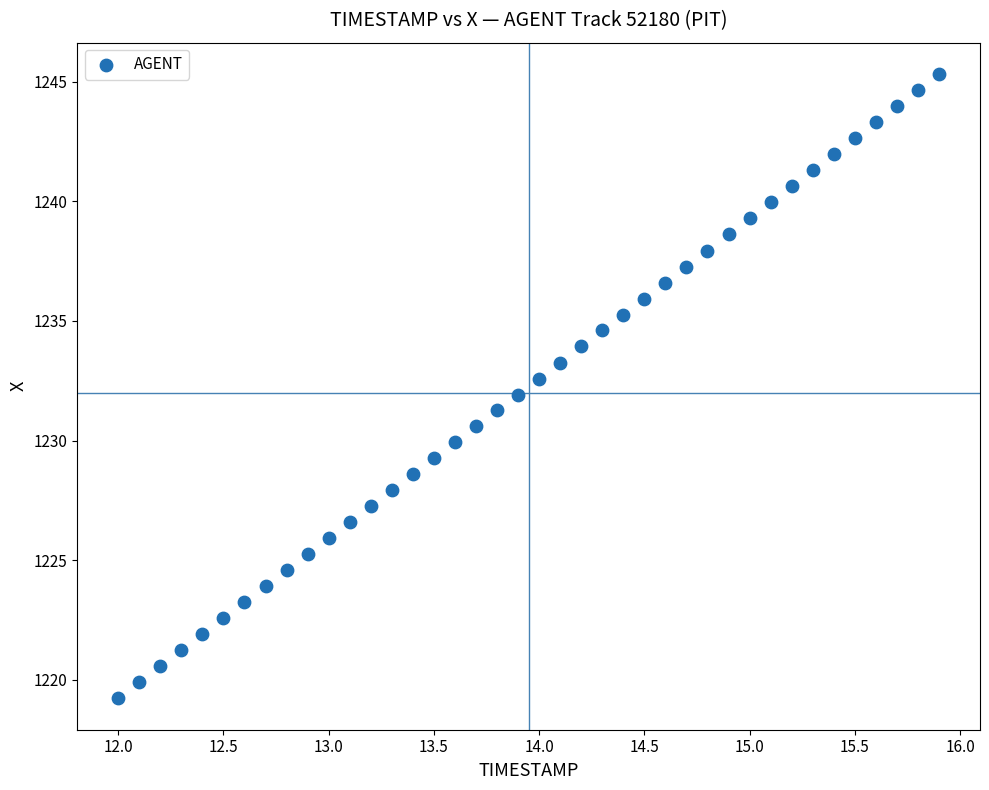

What is the range of X values (max minus min)?

3.9